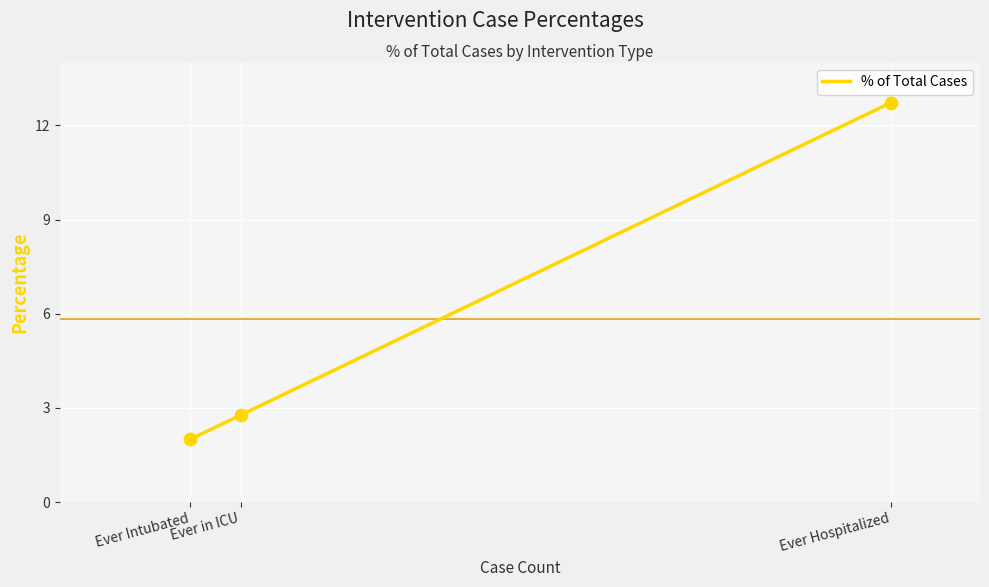

Which has a higher value, Ever Hospitalized or Ever in ICU?

Ever Hospitalized